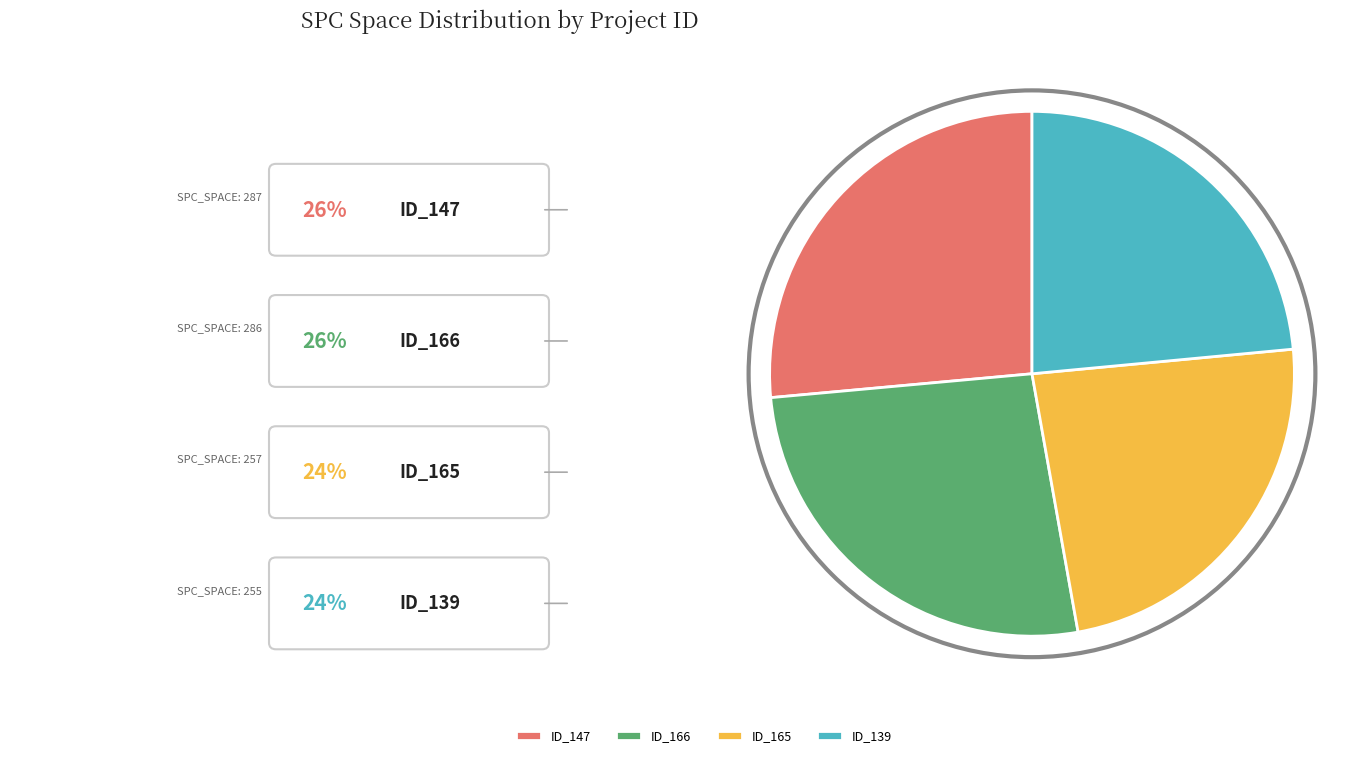

Count the number of slices in the pie.

4